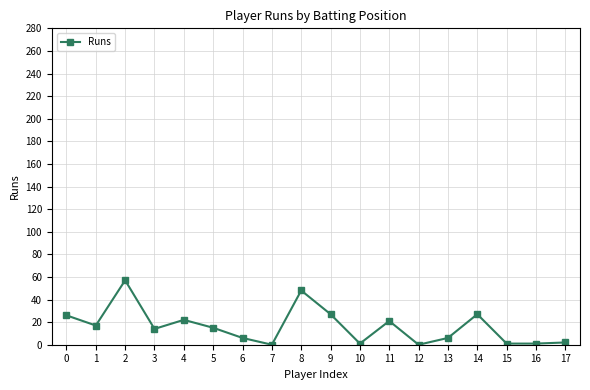

True or false: the data shows 0 at 7.

True